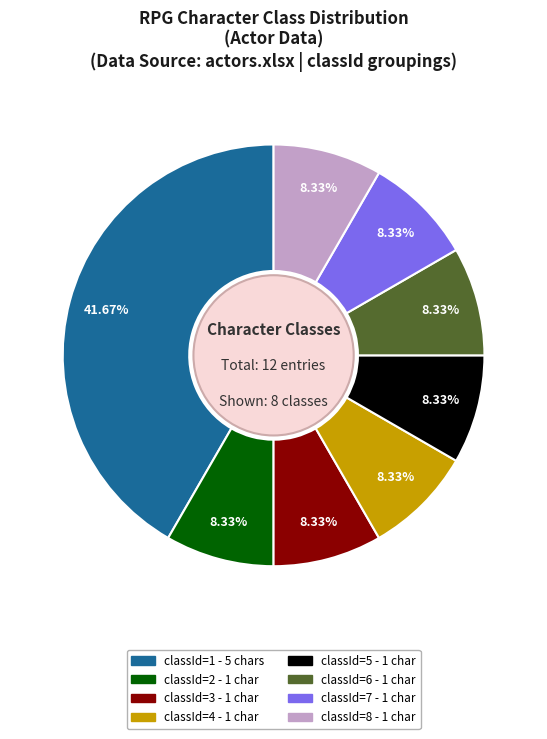

Does any single category account for the majority?

No